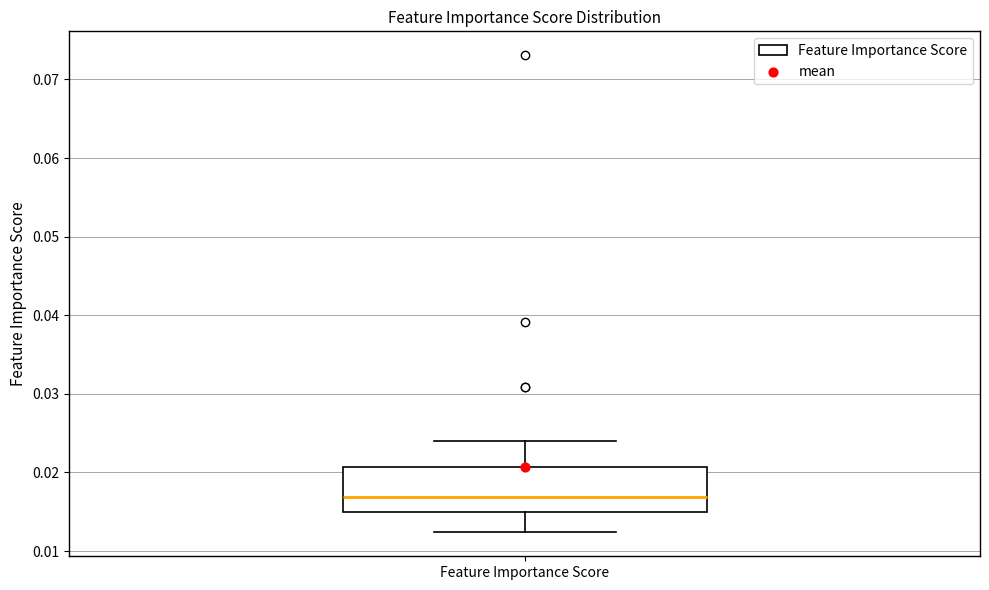

Where does the upper whisker of the box for Feature Importance Score end on the y-axis? The values are not printed on the chart, so give them approximately, as read against the axis.

0.024